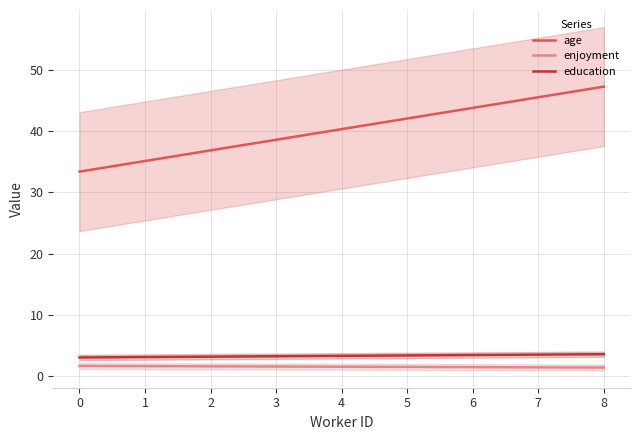

Which series has the largest total across all categories?

age